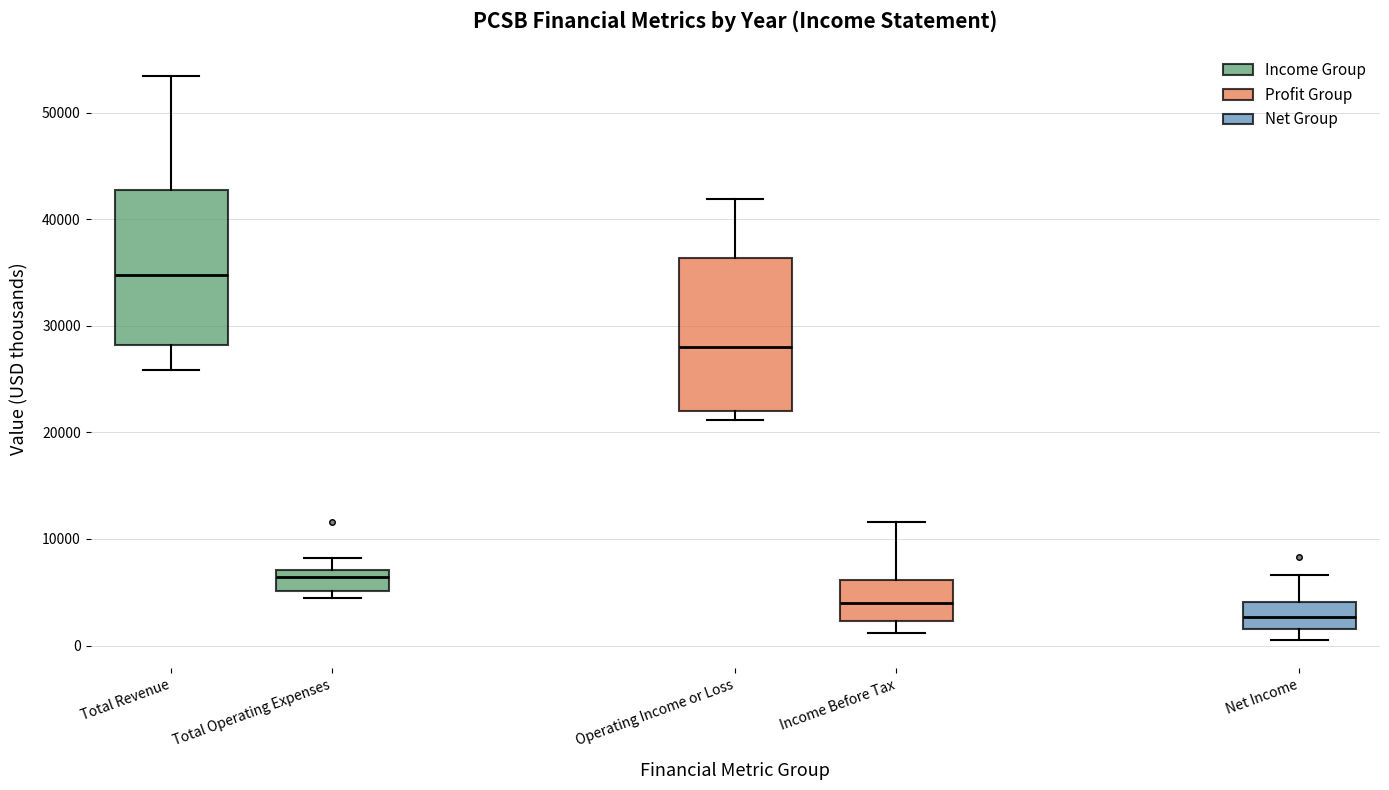

Where does the upper whisker of the box for Income Before Tax end on the y-axis? The values are not printed on the chart, so give them approximately, as read against the axis.

12000